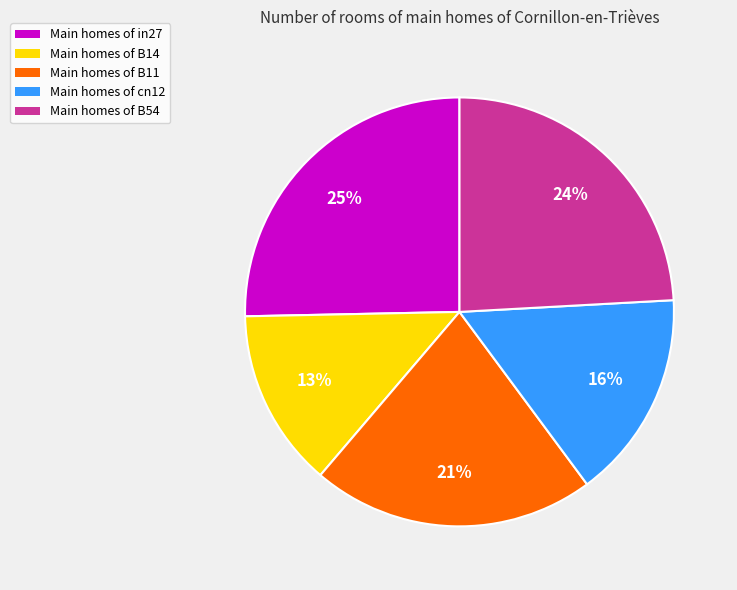

Between Main homes of in27 and Main homes of B11, which is larger?

Main homes of in27